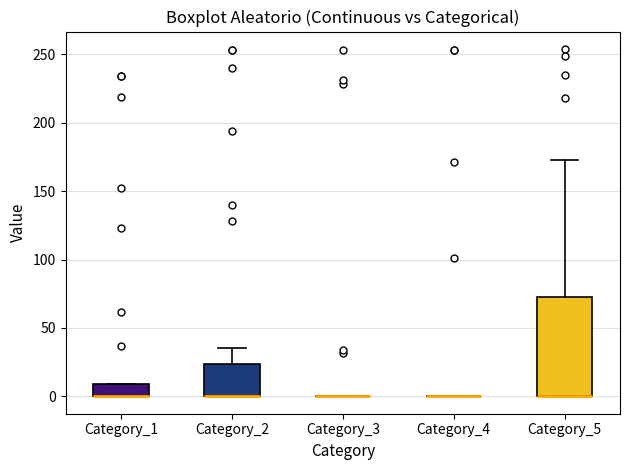

Reading left to right, transcribe this box plot: for each box, give where its median line is, the range the box spans, and where its two whiskers end, as read against the y-axis. The values are not printed on the chart, so give them approximately, as read against the axis.

Category_1: median 0 (drawn on the box's lower edge), box 0 to 10, whiskers 0 to 10
Category_2: median 0 (drawn on the box's lower edge), box 0 to 25, whiskers 0 to 35
Category_3: box collapsed to a line at 0, whiskers 0 to 0
Category_4: box collapsed to a line at 0, whiskers 0 to 0
Category_5: median 0 (drawn on the box's lower edge), box 0 to 75, whiskers 0 to 175